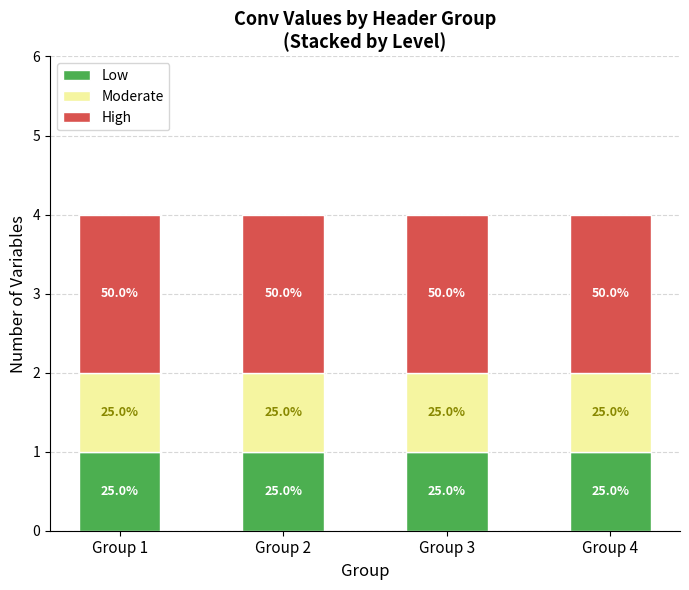

How many bars are there in total?

4